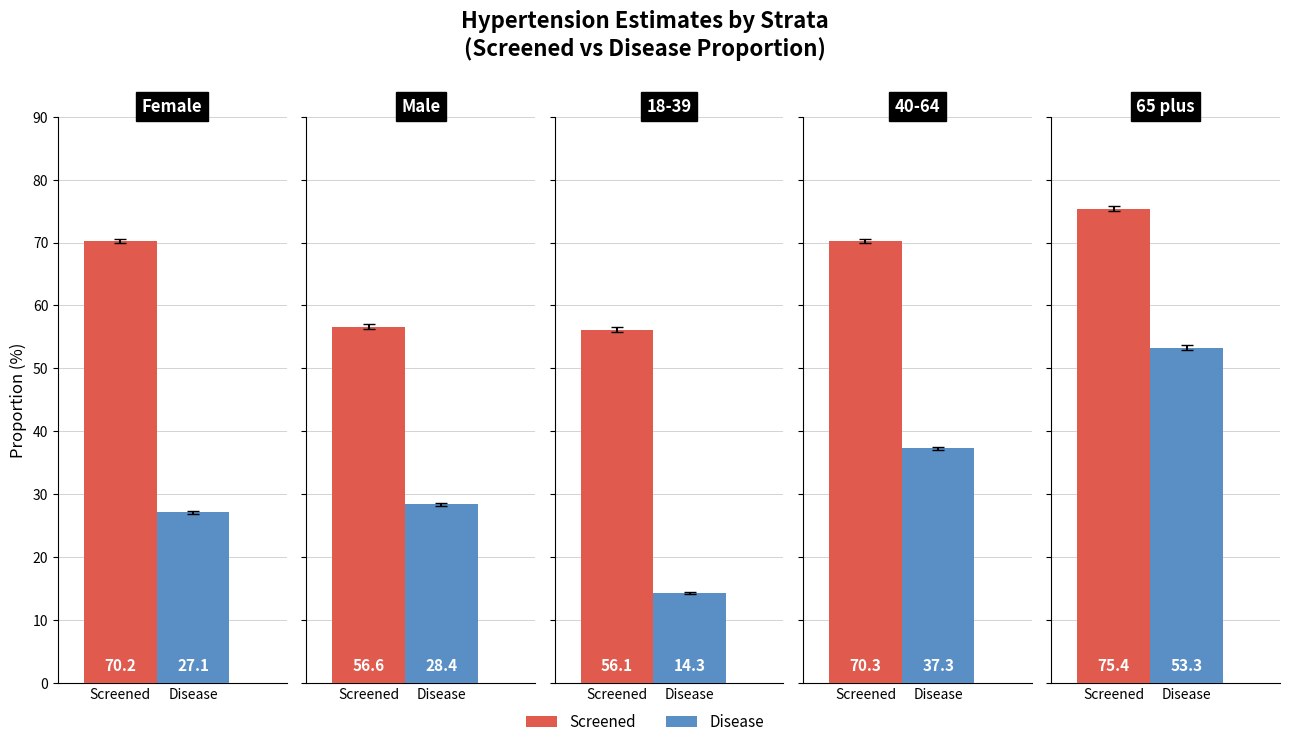

Reading left to right, what are all the values shown in this chart?

Screened: 0=70.2	1=56.6	2=56.1	3=70.3	4=75.4
Disease: 0=27.1	1=28.4	2=14.3	3=37.3	4=53.3